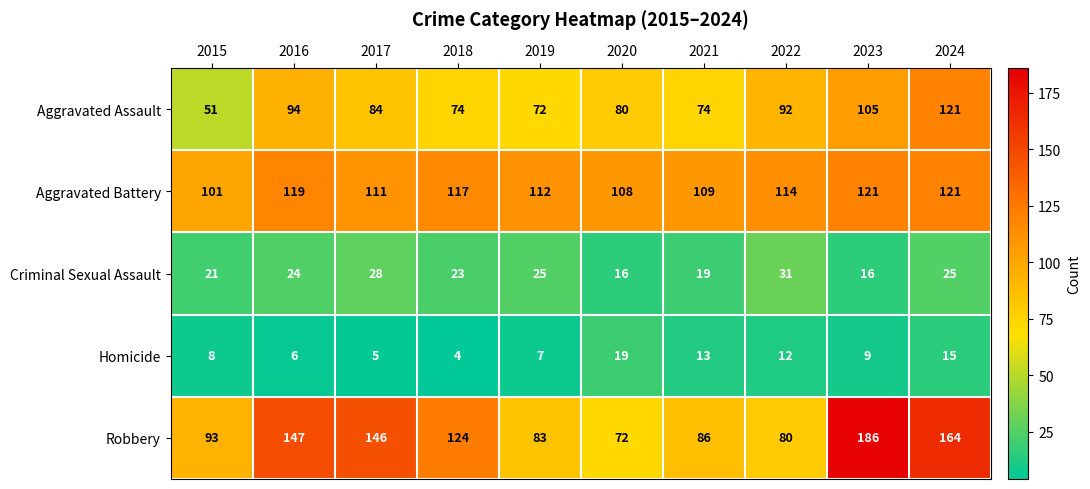

What is the maximum value shown in the chart?

186